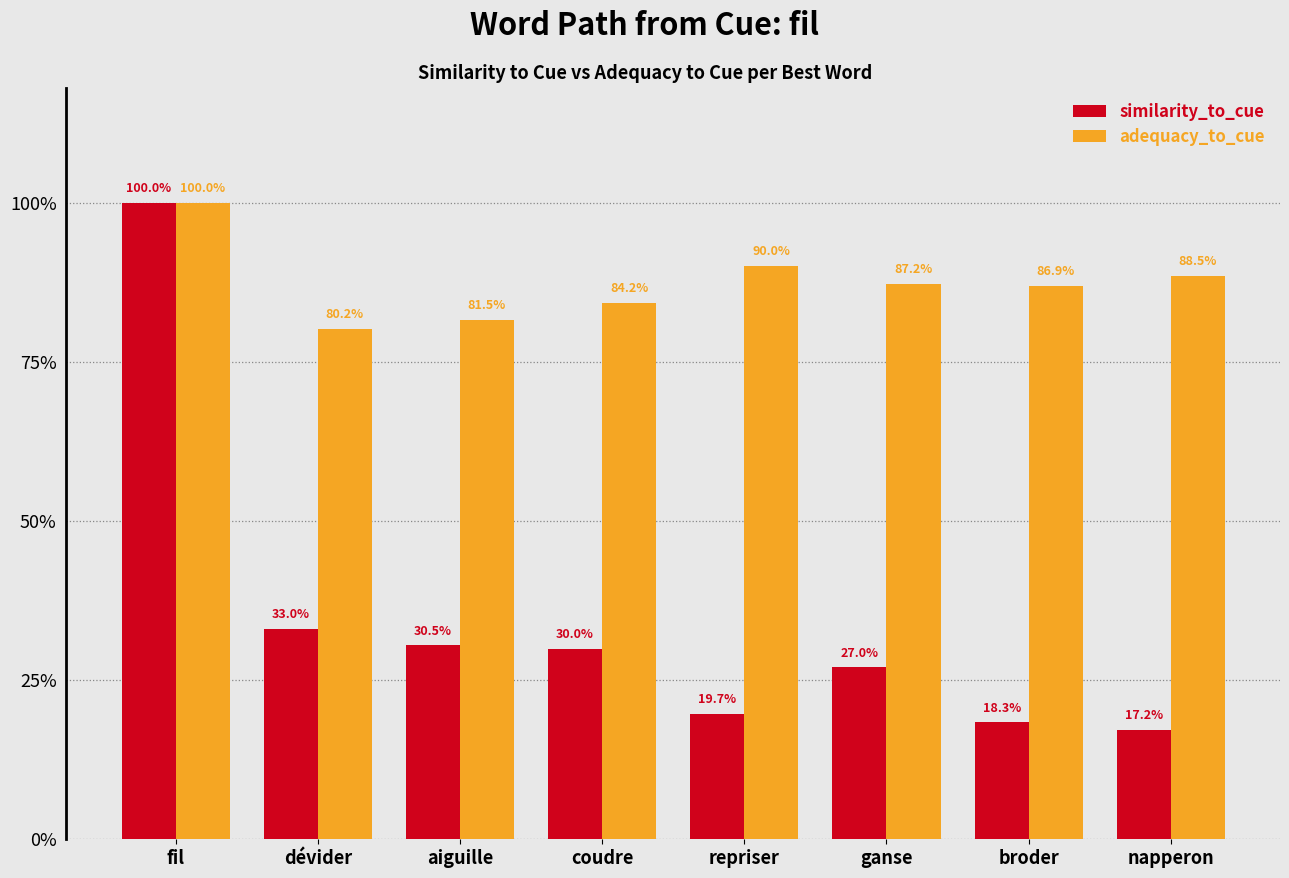

What is the sum of all adequacy_to_cue values?

7.0